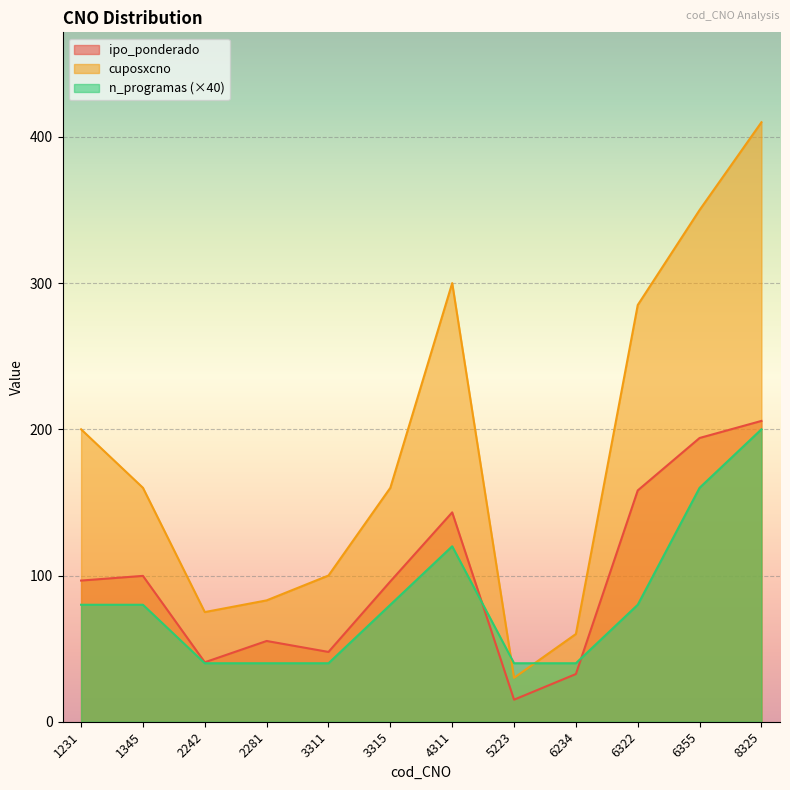

Reading left to right, transcribe all the data shown in this chart.

ipo_ponderado: 96.6	99.7	40.7	55.2	47.7	96.0	143.2	15.1	32.6	158.2	194.1	205.7
cuposxcno: 200.0	160.0	75.0	83.0	100.0	160.0	300.0	30.0	60.0	285.0	350.0	410.0
n_programas: 80.0	80.0	40.0	40.0	40.0	80.0	120.0	40.0	40.0	80.0	160.0	200.0